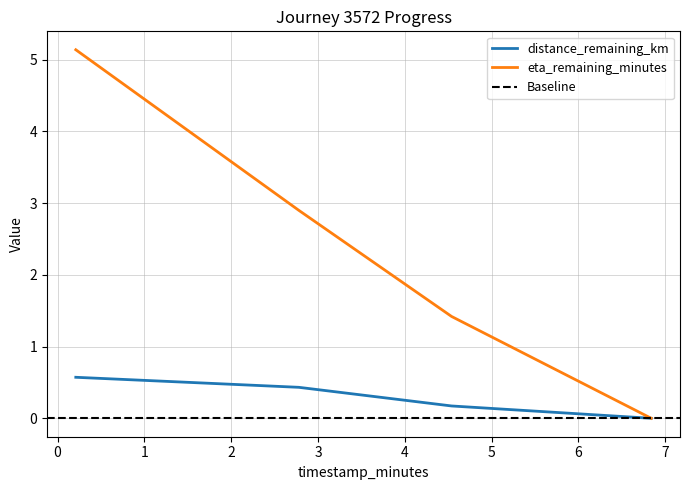

The value of eta_remaining_minutes at 0.21 is 2.4. True or false?

False